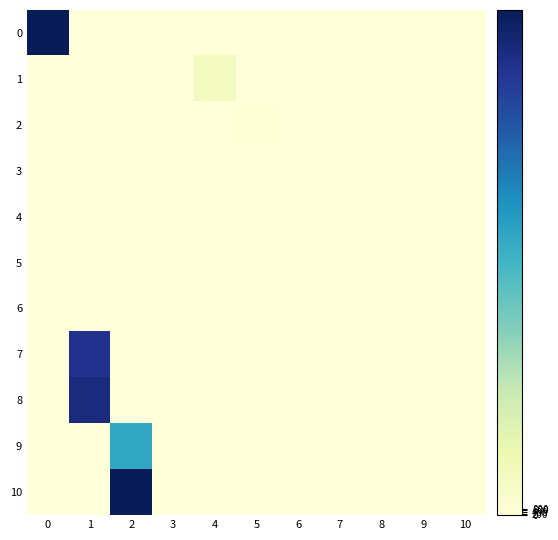

Reading right to left, transcribe all the data shown in this chart.

0: 10=0.0	9=0.0	8=0.0	7=0.0	6=0.0	5=0.0	4=0.0	3=0.0	2=0.0	1=0.0	0=62543.4
1: 10=0.0	9=0.0	8=0.0	7=0.0	6=0.0	5=0.0	4=5123.4	3=0.0	2=0.0	1=0.0	0=0.0
2: 10=0.0	9=0.0	8=0.0	7=0.0	6=0.0	5=281.5	4=0.0	3=0.0	2=0.0	1=0.0	0=0.0
3: 10=0.0	9=0.0	8=0.0	7=0.0	6=0.0	5=6.7	4=0.0	3=0.0	2=0.0	1=0.0	0=0.0
4: 10=0.0	9=0.0	8=0.0	7=0.8	6=0.0	5=0.0	4=0.0	3=0.0	2=0.0	1=0.0	0=0.0
5: 10=0.0	9=0.0	8=0.0	7=0.0	6=0.0	5=0.0	4=0.0	3=0.0	2=0.0	1=0.0	0=0.0
6: 10=0.0	9=0.0	8=0.0	7=0.0	6=0.0	5=0.0	4=0.0	3=0.0	2=0.0	1=0.0	0=0.0
7: 10=0.0	9=0.0	8=0.0	7=0.0	6=0.0	5=0.0	4=0.0	3=0.0	2=0.0	1=55298.0	0=0.0
8: 10=0.0	9=0.0	8=0.0	7=0.0	6=0.0	5=0.0	4=0.0	3=0.0	2=0.0	1=57604.6	0=0.0
9: 10=0.0	9=0.0	8=0.0	7=0.0	6=0.0	5=0.0	4=0.0	3=0.0	2=34423.9	1=0.0	0=0.0
10: 10=0.0	9=0.0	8=0.0	7=0.0	6=0.0	5=0.0	4=0.0	3=0.0	2=62543.1	1=0.0	0=0.0